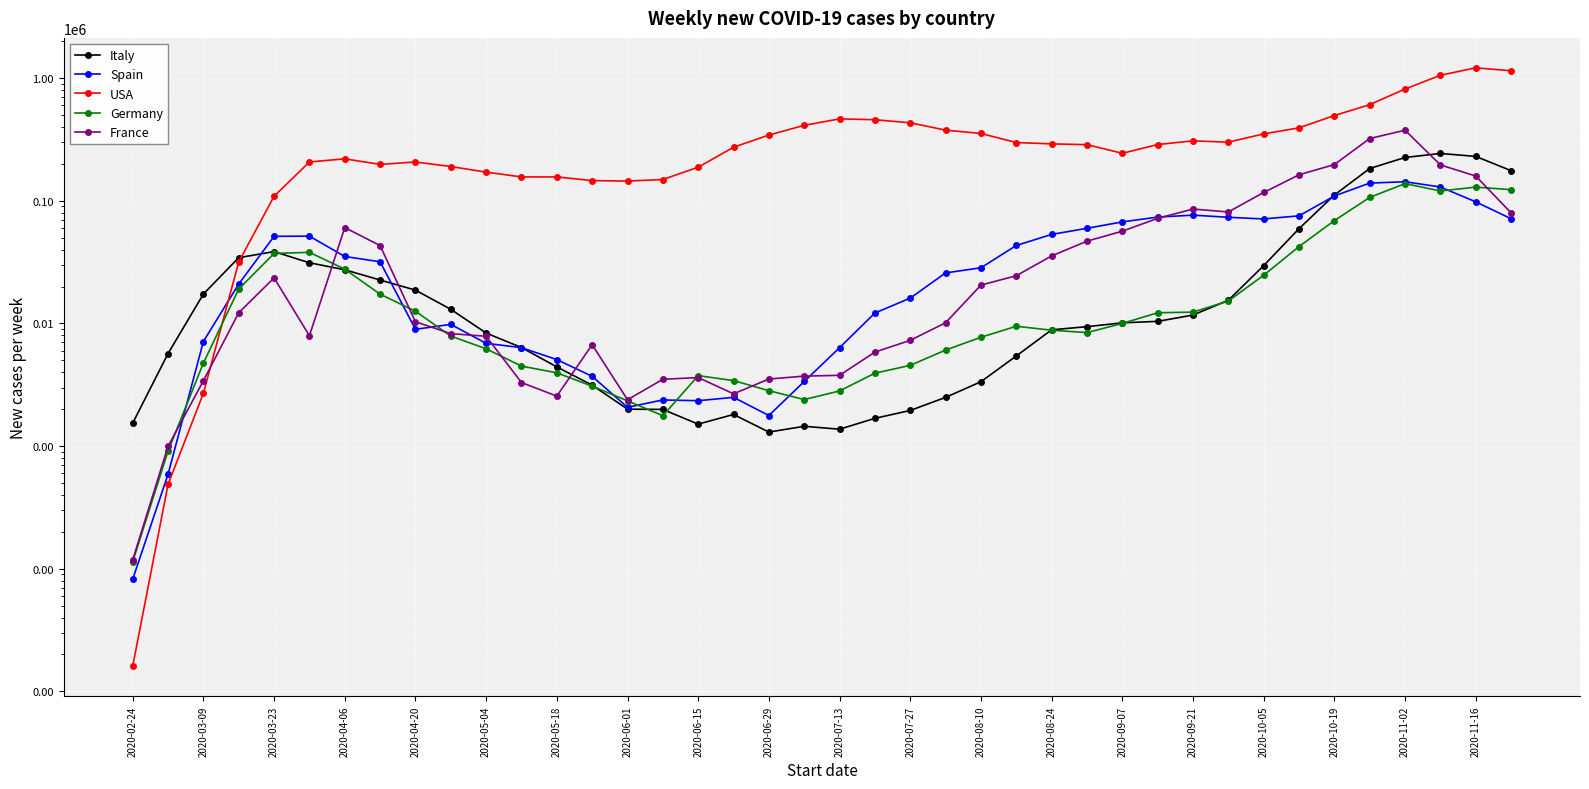

Is it true that USA equals 354444 at 2020-08-10?

True